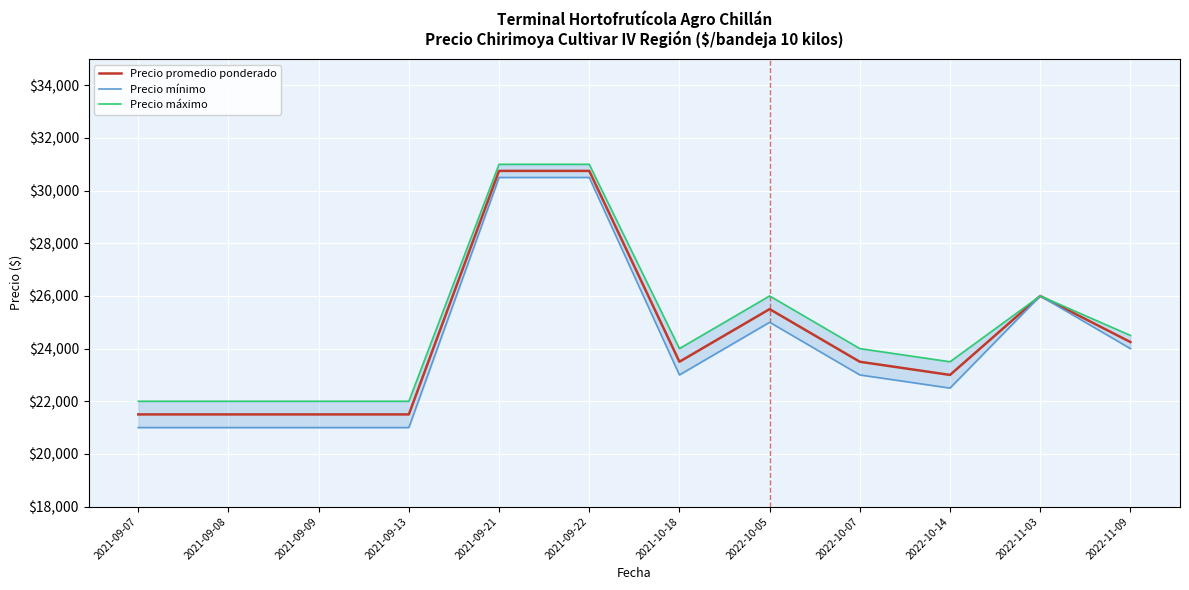

Rank the series by their maximum value, from highest to lowest.

Precio máximo, Precio promedio ponderado, Precio mínimo